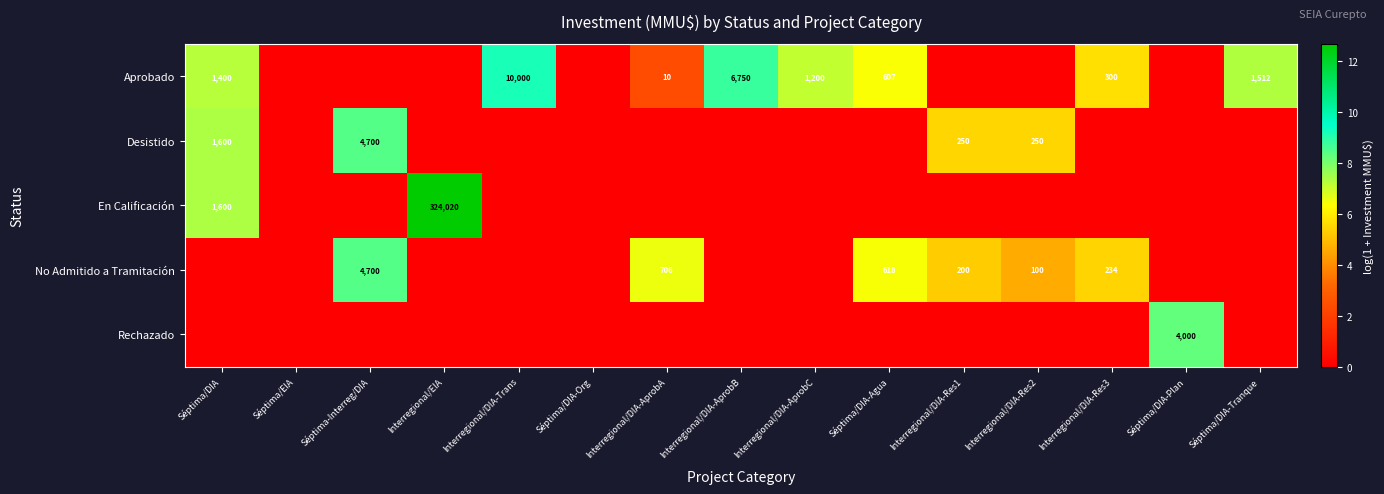

What is the difference between the Aprobado values at Séptima/DIA and Interregional/DIA-AprobB?

5350